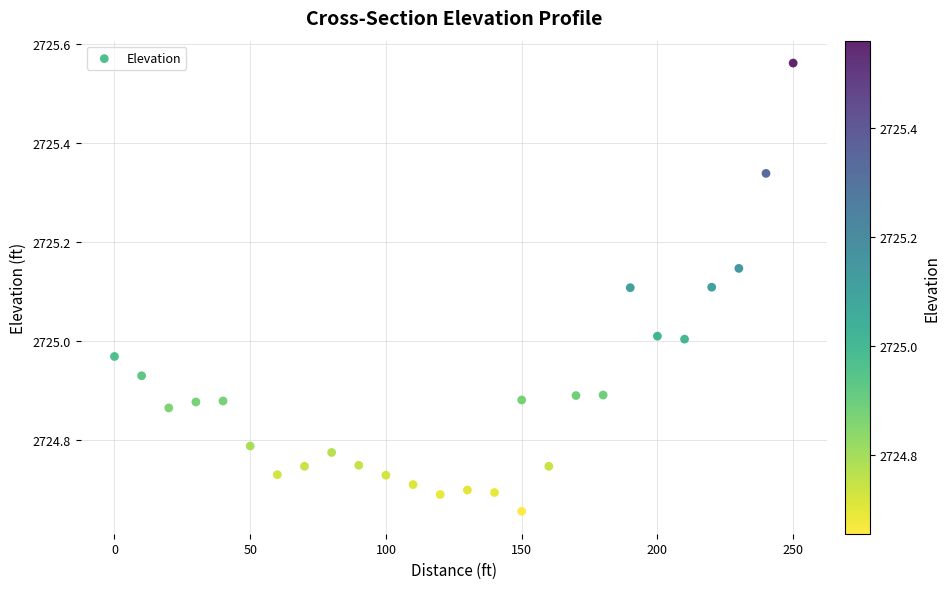

What is the range of Y values (max minus min)?

0.9